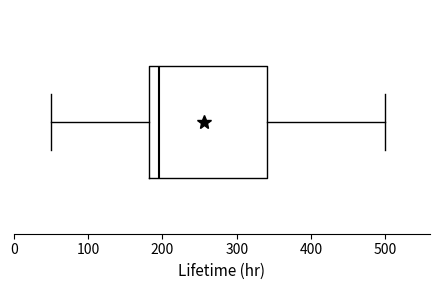

Where does the median line of the box sit on the x-axis? The values are not printed on the chart, so give them approximately, as read against the axis.

190